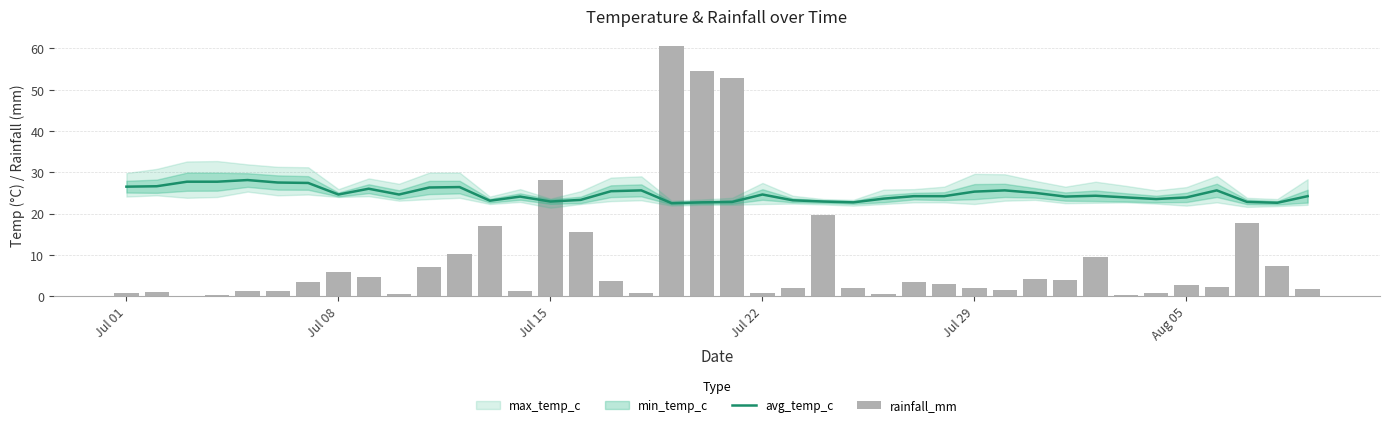

Does the chart contain any negative values?

No